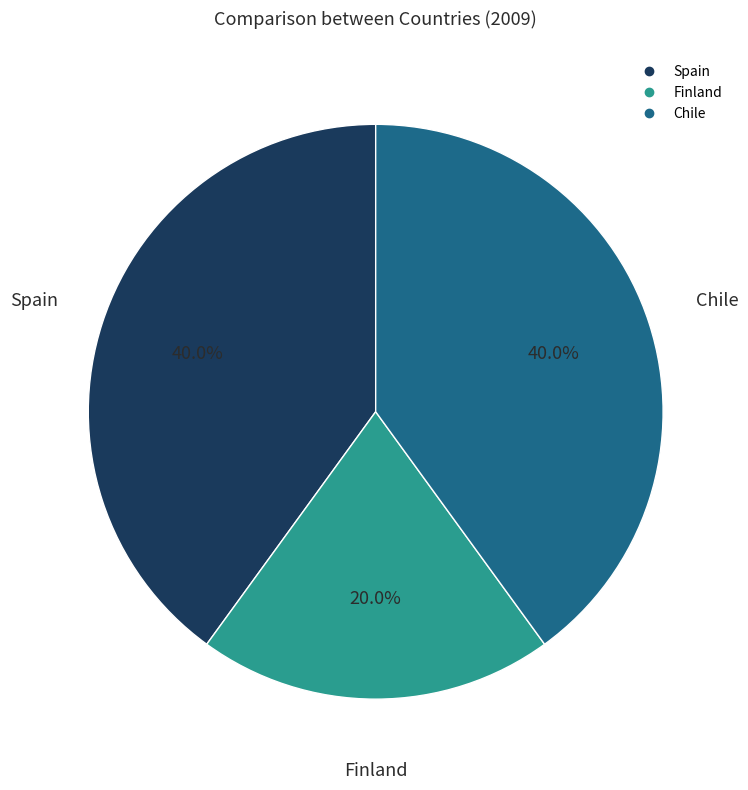

What percentage do Finland and Spain together represent?

60.0%